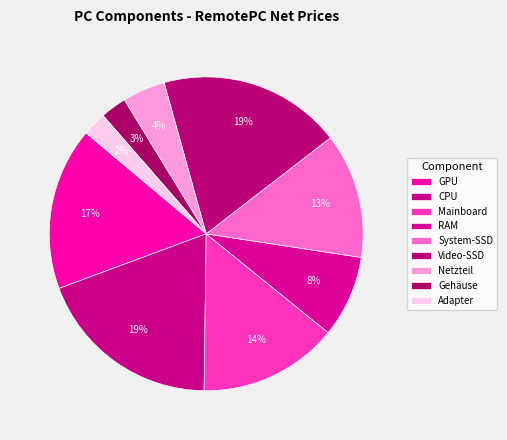

Is it true that GPU is 7% of the pie?

False